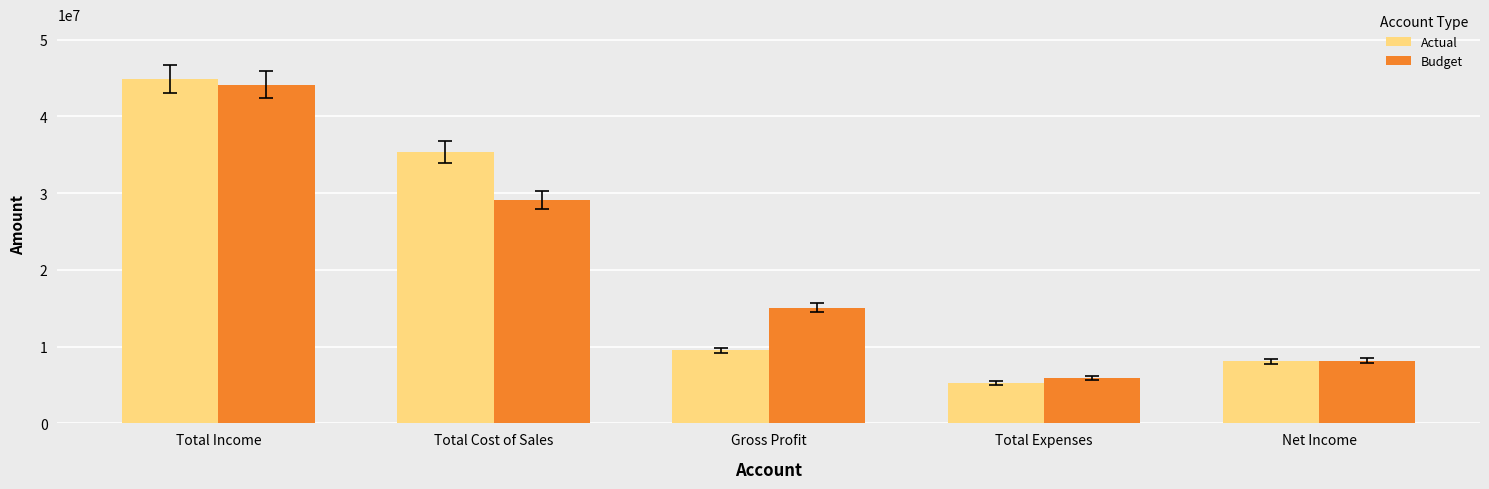

What is the total value across all series at Total Income?

88984700.1